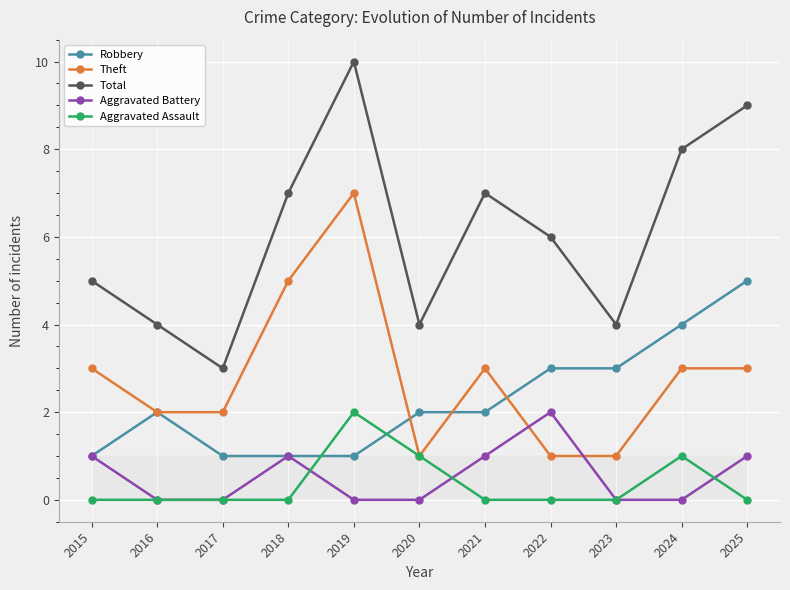

Which series ends up on top after the final intersection of Theft and Aggravated Battery?

Theft